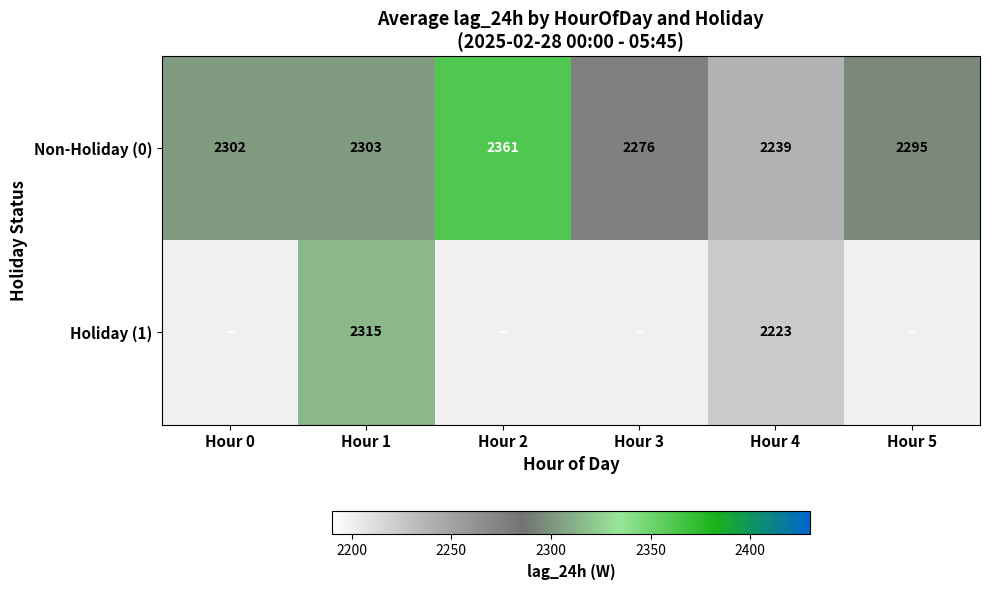

At how many categories does at least one series exceed 2291?

4